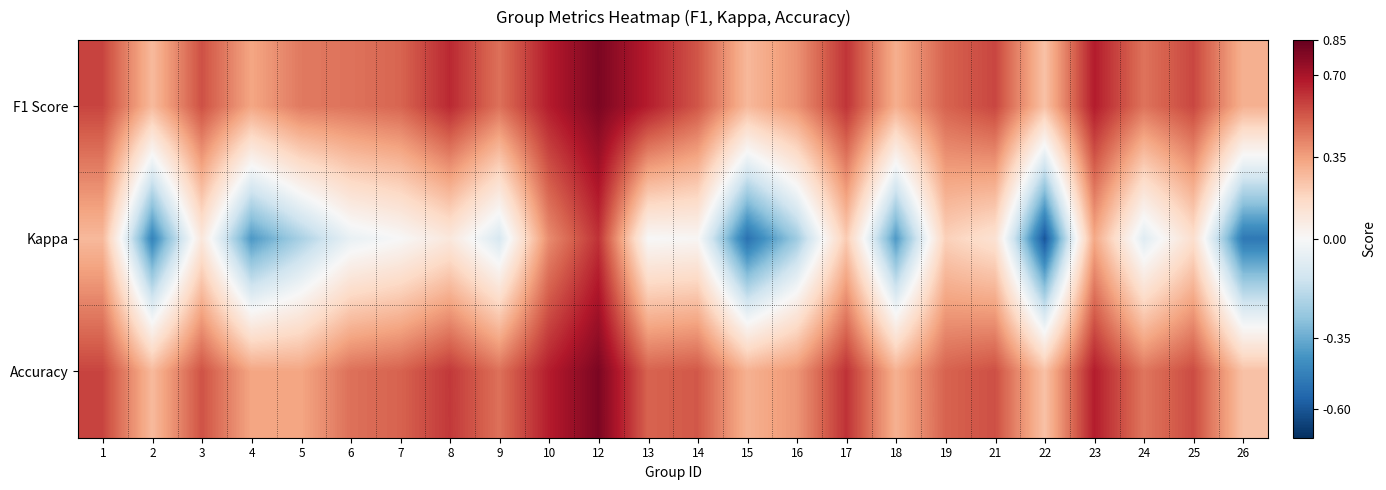

Which has a higher value, 1 or 16?

1